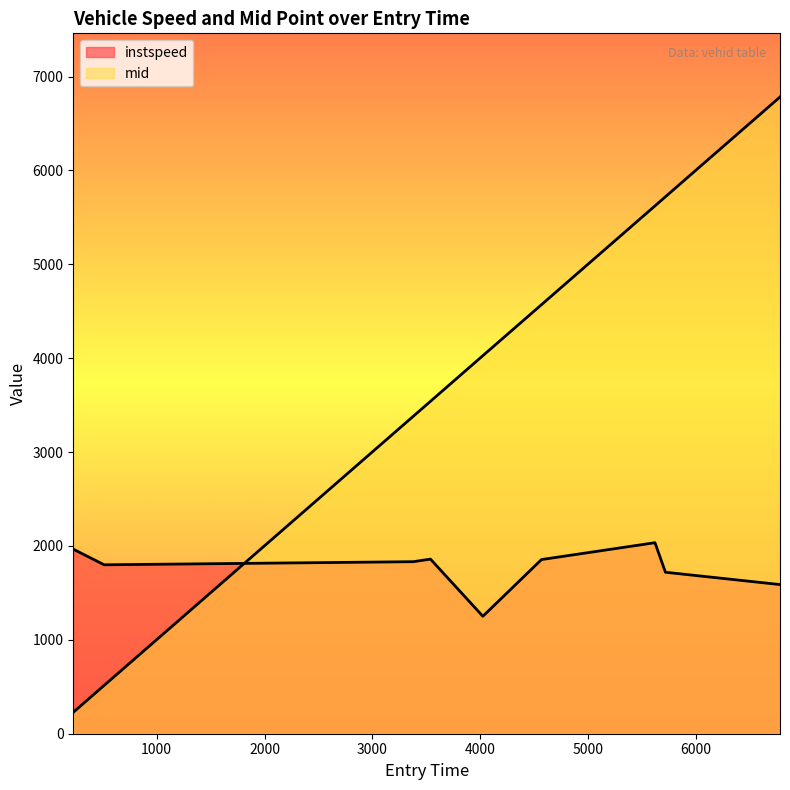

Between which two adjacent categories do instspeed and mid first intersect?

512.9797689055831 and 3379.1472219472266